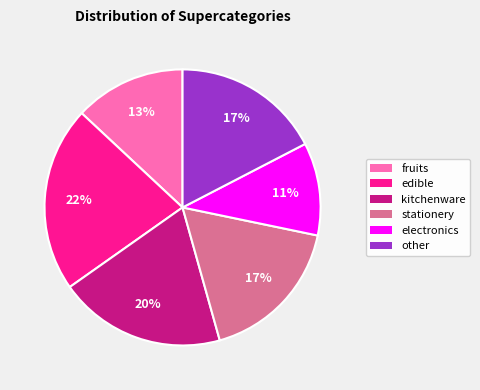

Is there a majority slice in this chart?

No